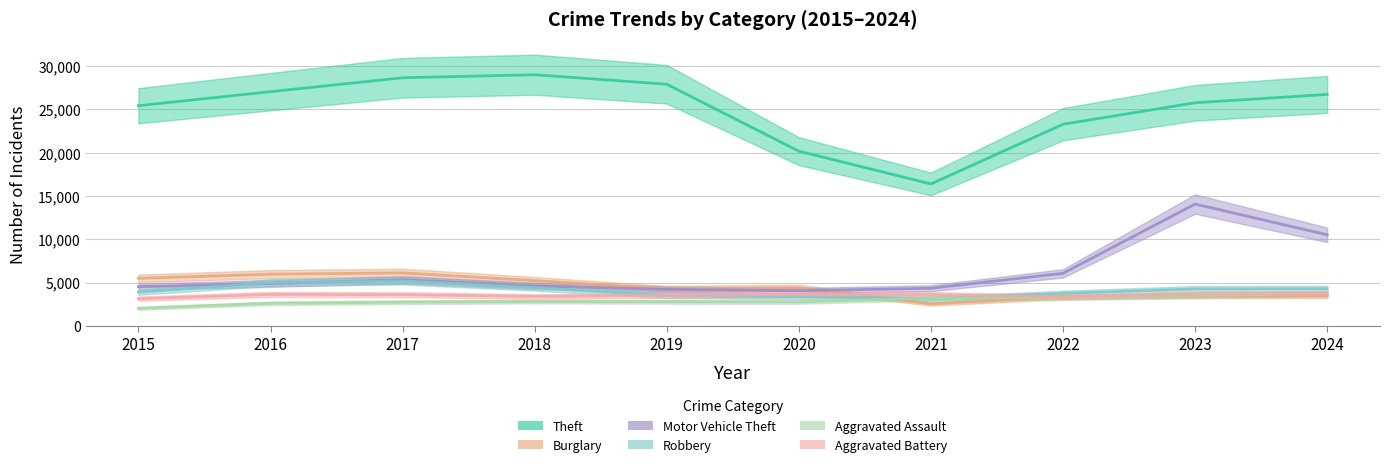

What are all the series names shown in the legend?

Theft, Burglary, Motor Vehicle Theft, Robbery, Aggravated Assault, Aggravated Battery